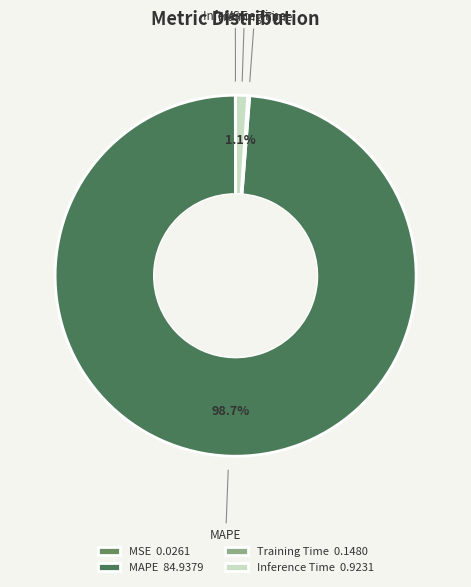

Which slice is the largest?

MAPE